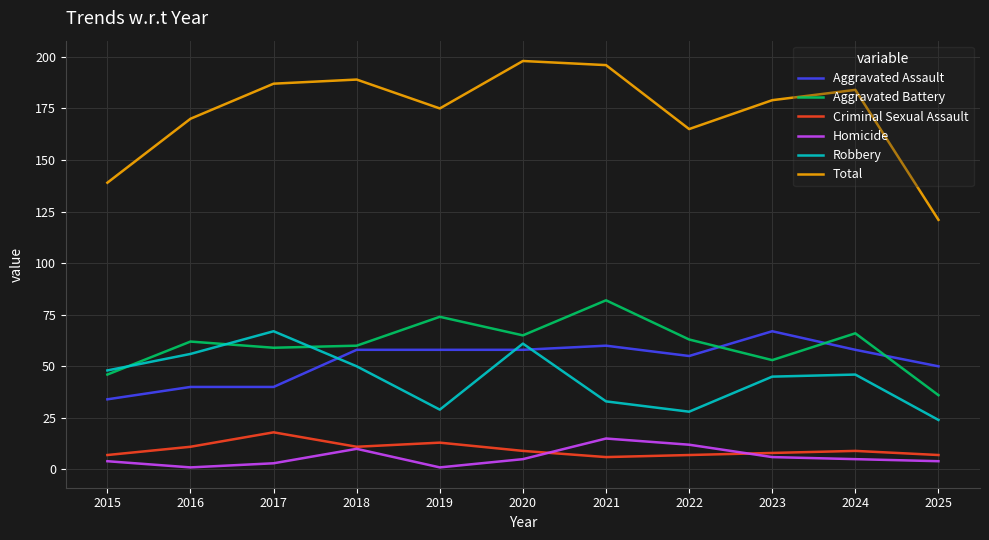

True or false: Total and Homicide cross at least once.

False